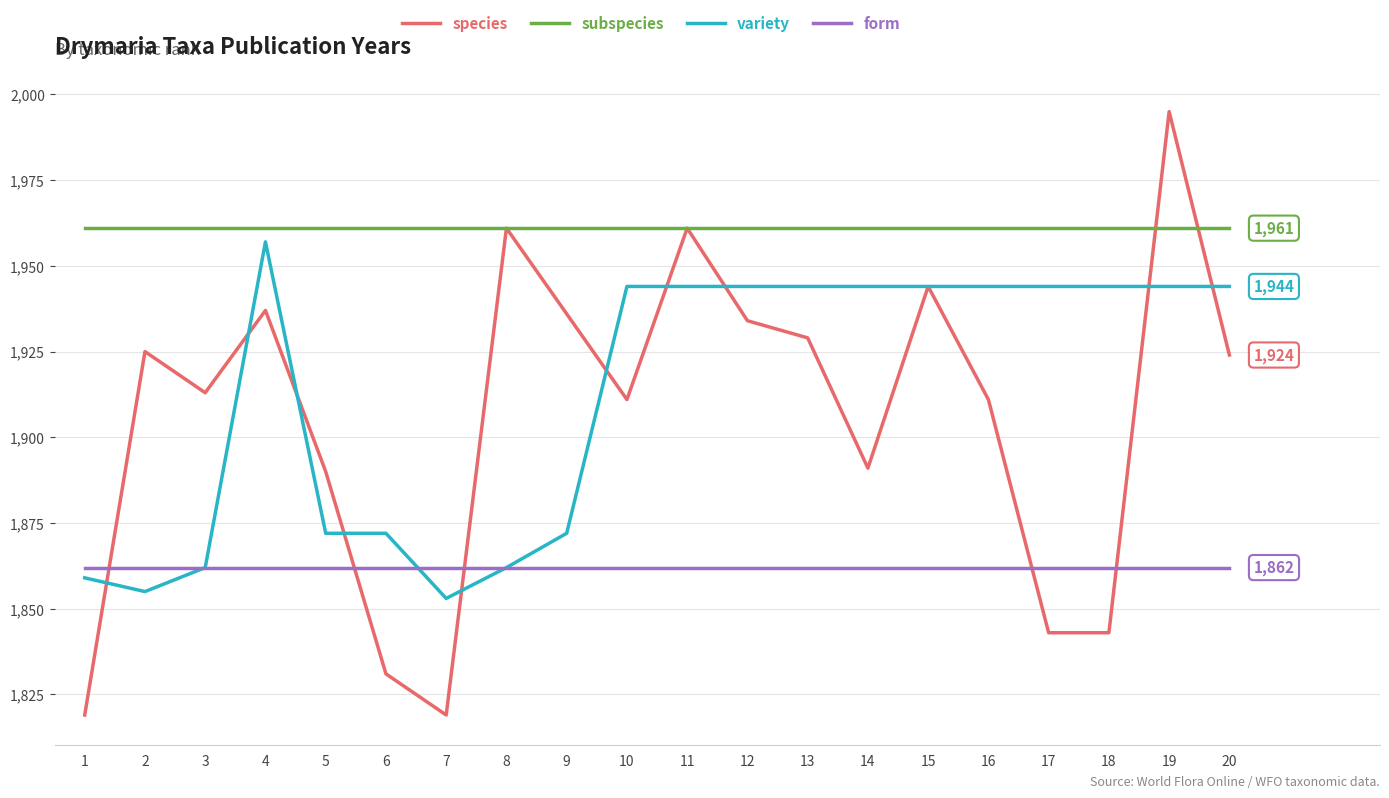

True or false: species has a value of 1911 at 10.

True